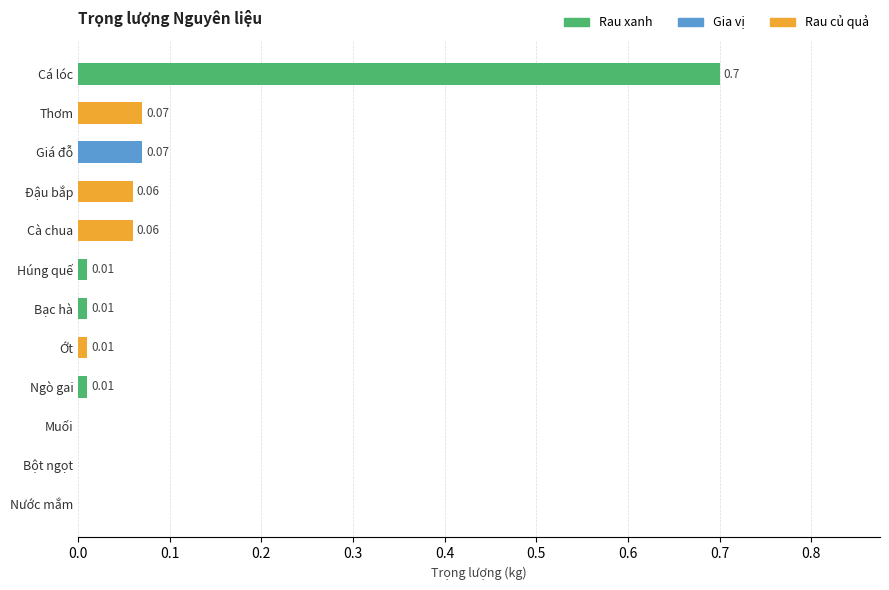

Which category has the highest value across all series?

Cá lóc